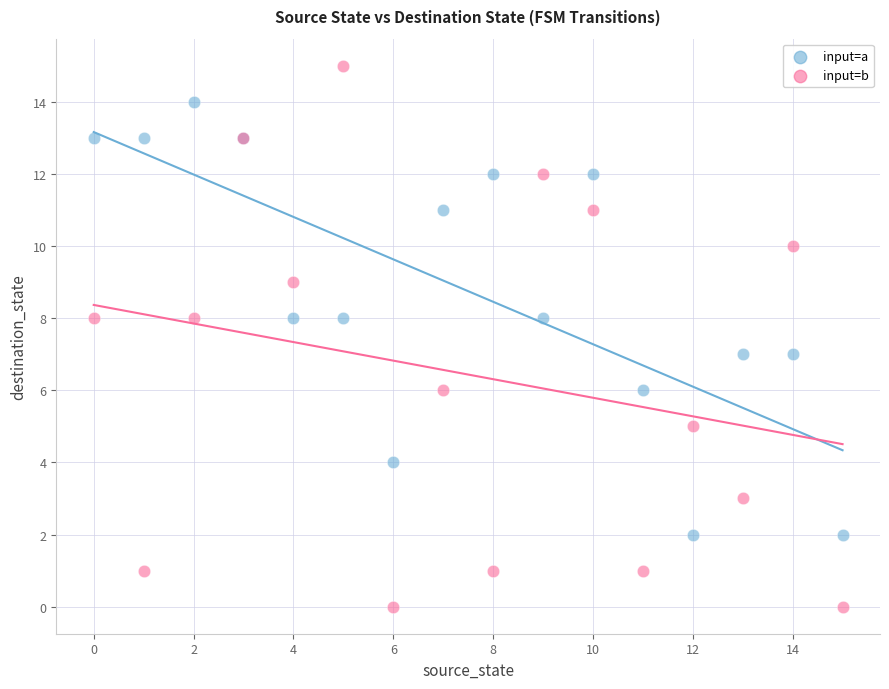

Which series has the widest spread of Y values?

input=b